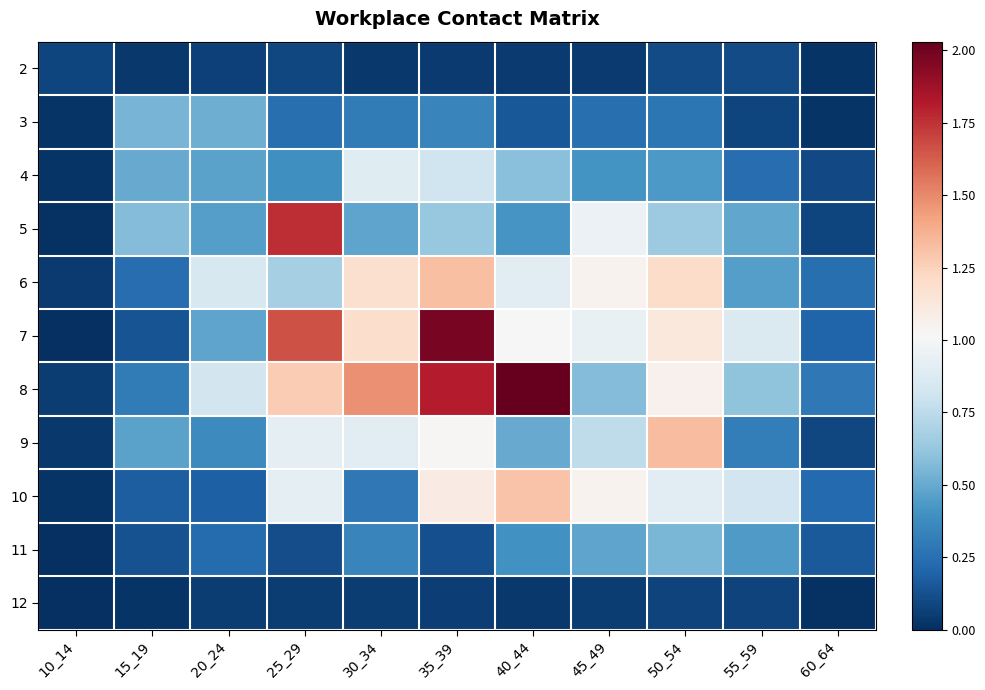

Reading left to right, what are all the values shown in this chart?

2: 10_14=0.1	15_19=0.0	20_24=0.1	25_29=0.1	30_34=0.0	35_39=0.0	40_44=0.0	45_49=0.0	50_54=0.1	55_59=0.1	60_64=0.0
3: 10_14=0.0	15_19=0.5	20_24=0.5	25_29=0.2	30_34=0.3	35_39=0.3	40_44=0.2	45_49=0.2	50_54=0.3	55_59=0.1	60_64=0.0
4: 10_14=0.0	15_19=0.5	20_24=0.5	25_29=0.4	30_34=0.9	35_39=0.8	40_44=0.6	45_49=0.4	50_54=0.4	55_59=0.2	60_64=0.1
5: 10_14=0.0	15_19=0.6	20_24=0.5	25_29=1.8	30_34=0.5	35_39=0.6	40_44=0.4	45_49=1.0	50_54=0.6	55_59=0.5	60_64=0.1
6: 10_14=0.0	15_19=0.2	20_24=0.9	25_29=0.7	30_34=1.2	35_39=1.3	40_44=0.9	45_49=1.1	50_54=1.2	55_59=0.5	60_64=0.2
7: 10_14=0.0	15_19=0.1	20_24=0.5	25_29=1.7	30_34=1.2	35_39=2.0	40_44=1.0	45_49=0.9	50_54=1.1	55_59=0.9	60_64=0.2
8: 10_14=0.1	15_19=0.3	20_24=0.8	25_29=1.3	30_34=1.5	35_39=1.8	40_44=2.0	45_49=0.6	50_54=1.1	55_59=0.6	60_64=0.3
9: 10_14=0.0	15_19=0.5	20_24=0.4	25_29=0.9	30_34=0.9	35_39=1.0	40_44=0.5	45_49=0.8	50_54=1.3	55_59=0.3	60_64=0.1
10: 10_14=0.0	15_19=0.2	20_24=0.2	25_29=0.9	30_34=0.3	35_39=1.1	40_44=1.3	45_49=1.0	50_54=0.9	55_59=0.8	60_64=0.2
11: 10_14=0.0	15_19=0.1	20_24=0.2	25_29=0.1	30_34=0.3	35_39=0.1	40_44=0.4	45_49=0.5	50_54=0.5	55_59=0.4	60_64=0.2
12: 10_14=0.0	15_19=0.0	20_24=0.0	25_29=0.0	30_34=0.1	35_39=0.1	40_44=0.0	45_49=0.1	50_54=0.1	55_59=0.1	60_64=0.0